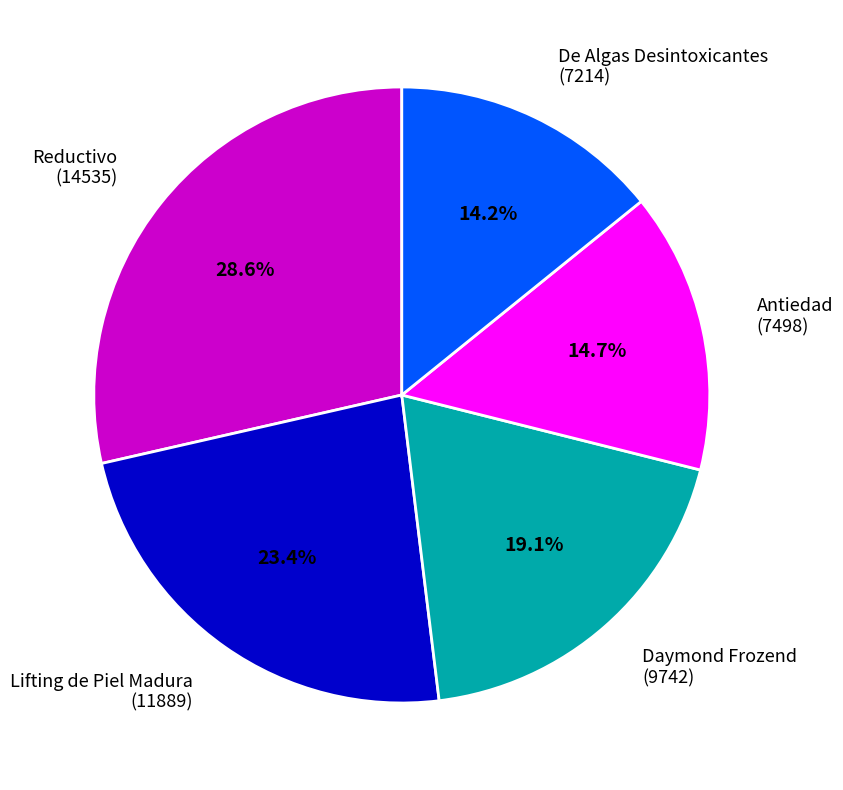

Between Reductivo and De Algas Desintoxicantes, which is larger?

Reductivo